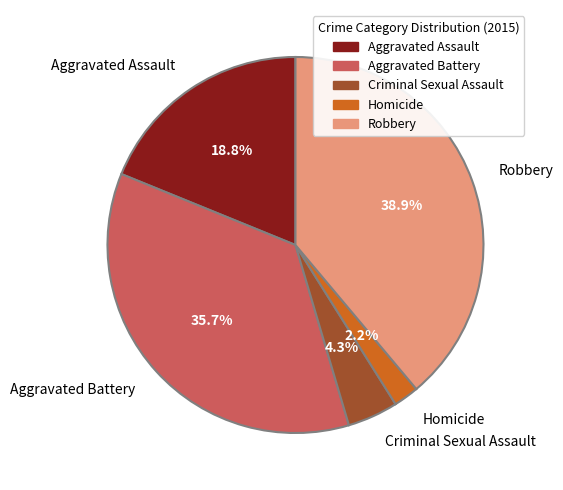

Which category has the smallest portion of the pie?

Homicide